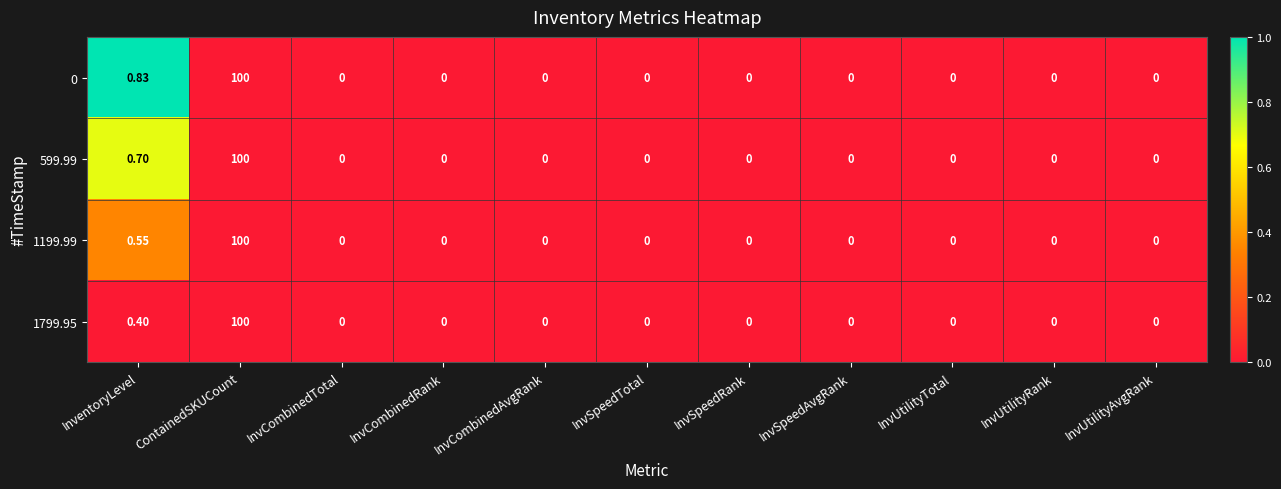

Where is 599.99 nearest to the value 50?

InventoryLevel